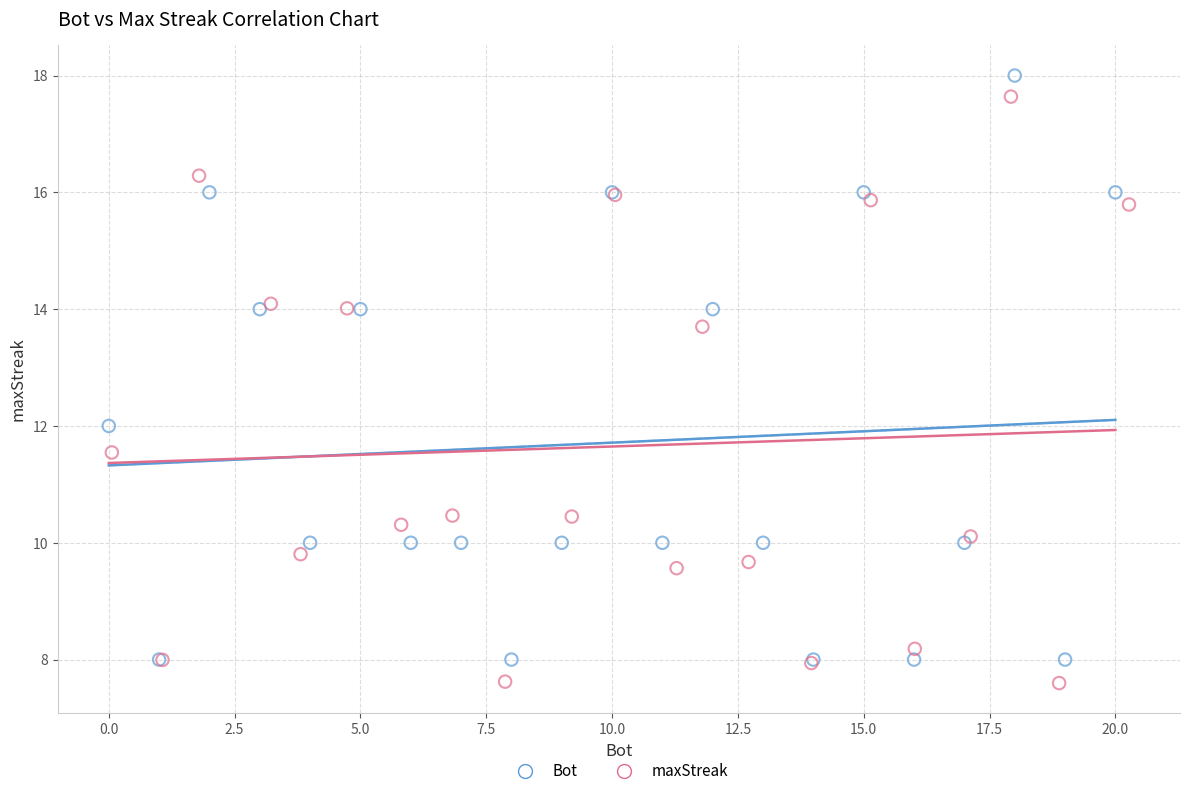

Which series contains the lowest Y value?

maxStreak